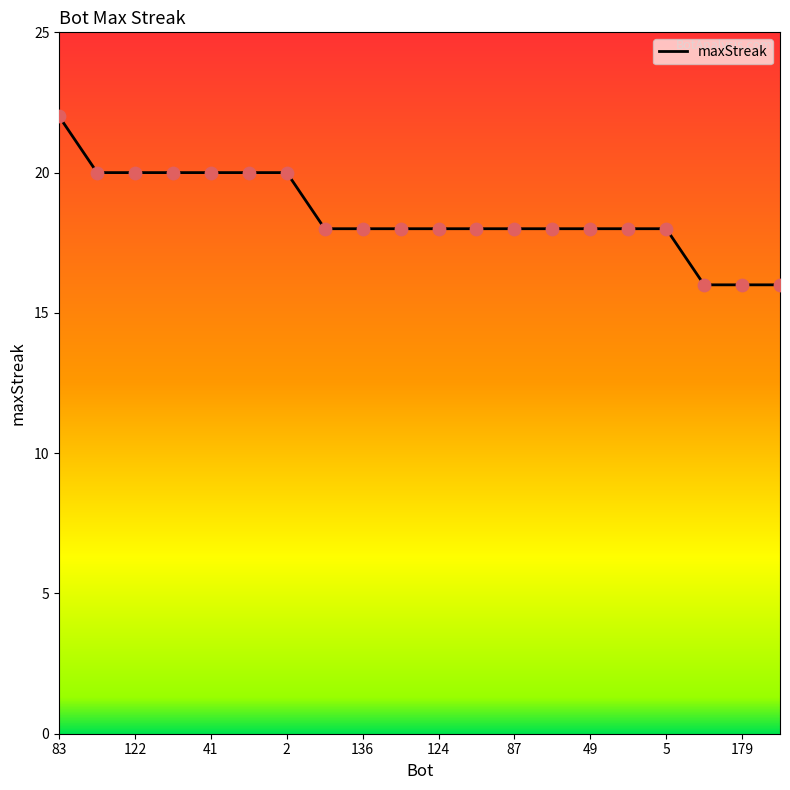

What is the greatest value displayed?

22